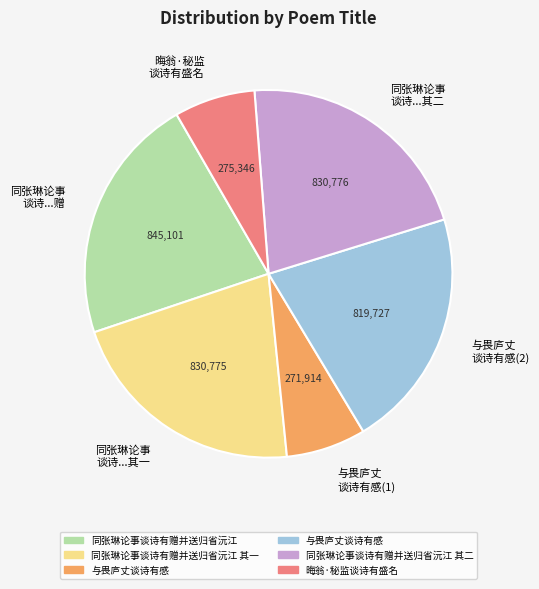

Does any single category account for the majority?

No